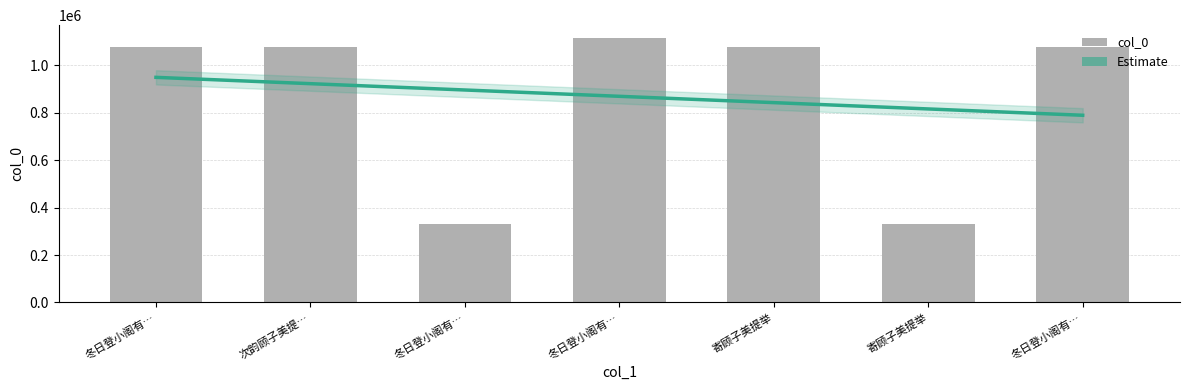

Where does the data first go above 1077552?

冬日登小阁有…